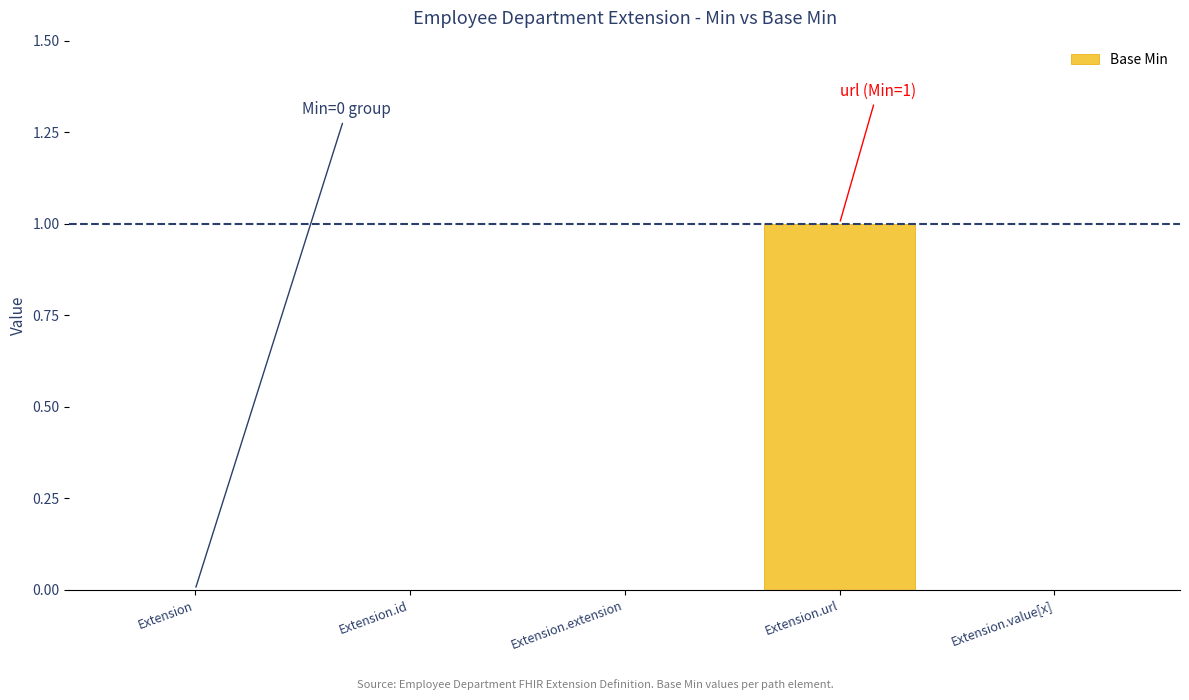

The chart shows a value of 0 at Extension.value[x]. True or false?

True